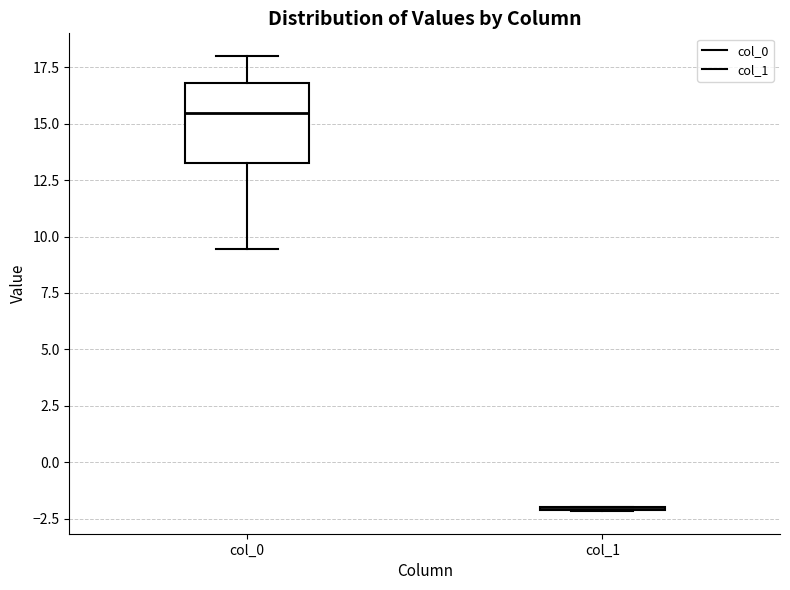

Which box is the tallest, from its lower edge to its upper edge?

col_0